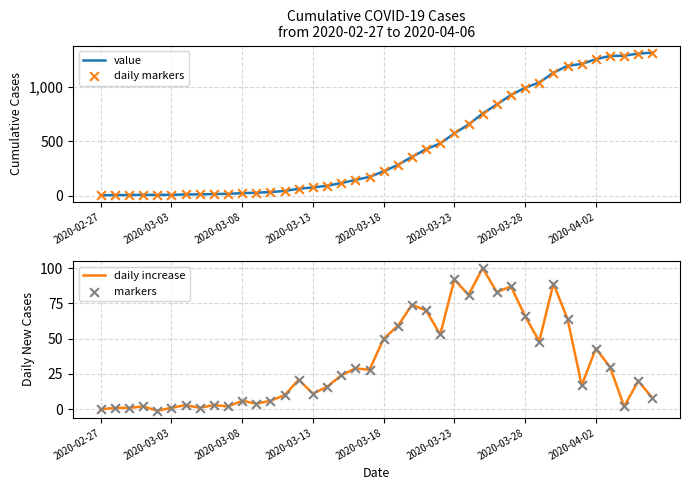

Which series has the largest total across all categories?

value